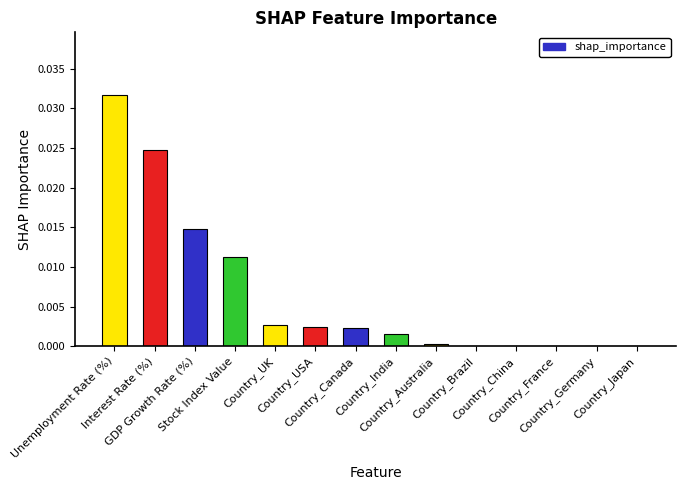

List the labels in order of value, smallest first.

Country_Brazil, Country_China, Country_France, Country_Germany, Country_Japan, Country_Australia, Country_India, Country_Canada, Country_USA, Country_UK, Stock Index Value, GDP Growth Rate (%), Interest Rate (%), Unemployment Rate (%)